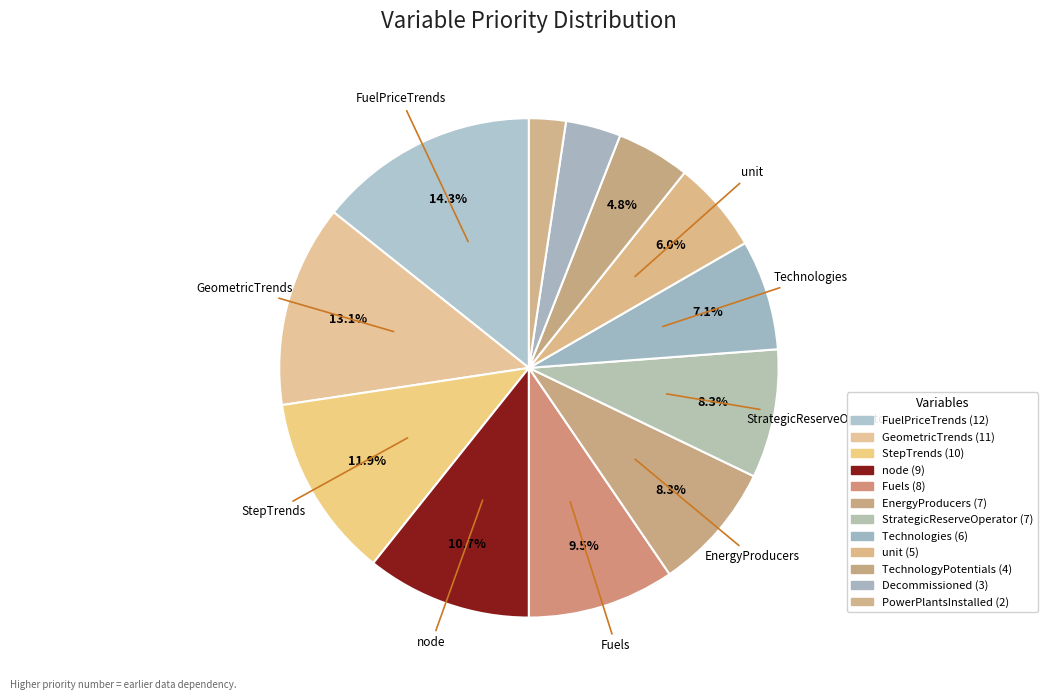

How many slices are in this pie chart?

12